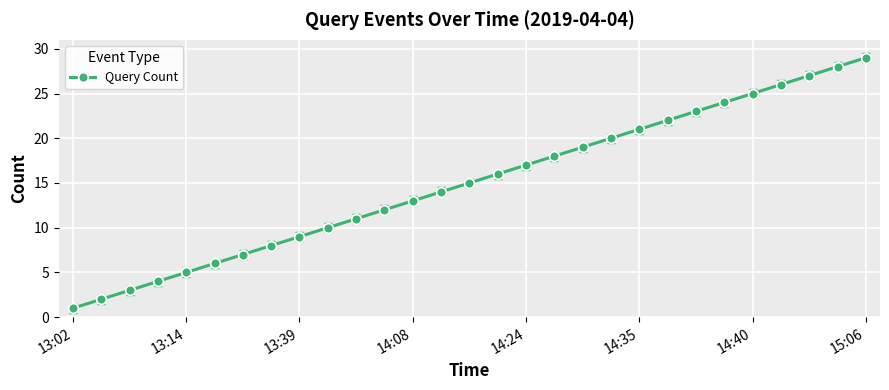

What is the maximum value shown in the chart?

29